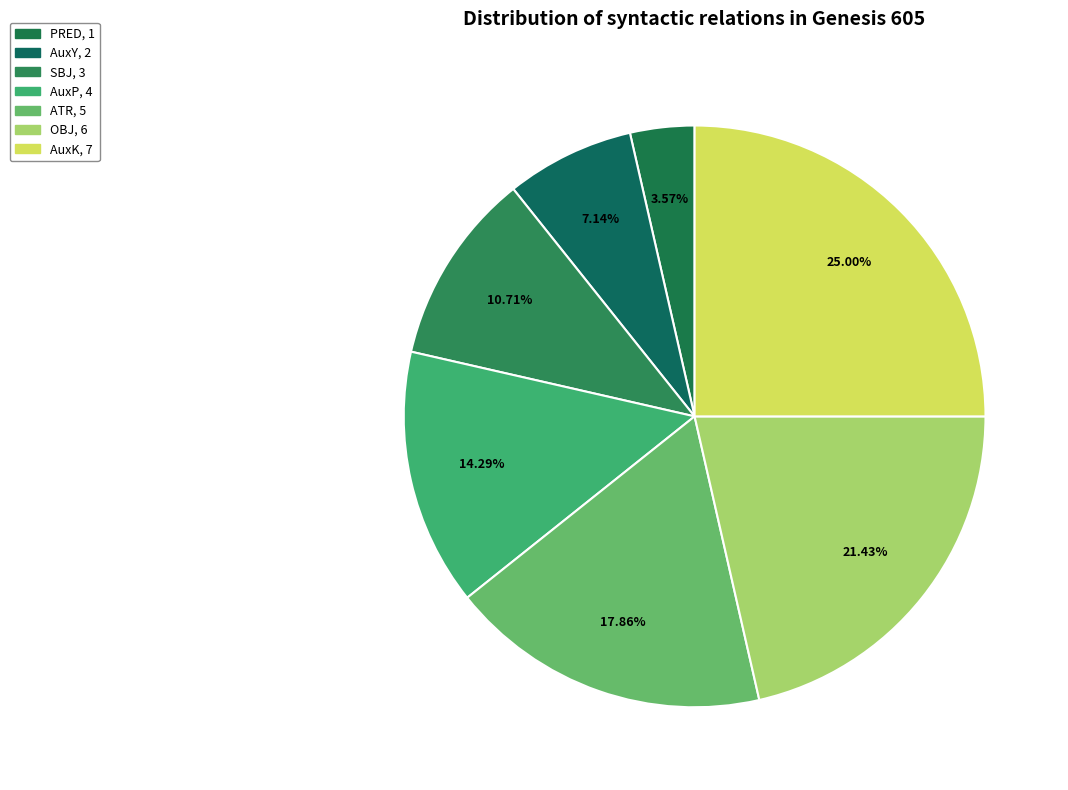

Combined, what portion of the pie is SBJ and AuxP?

25.0%